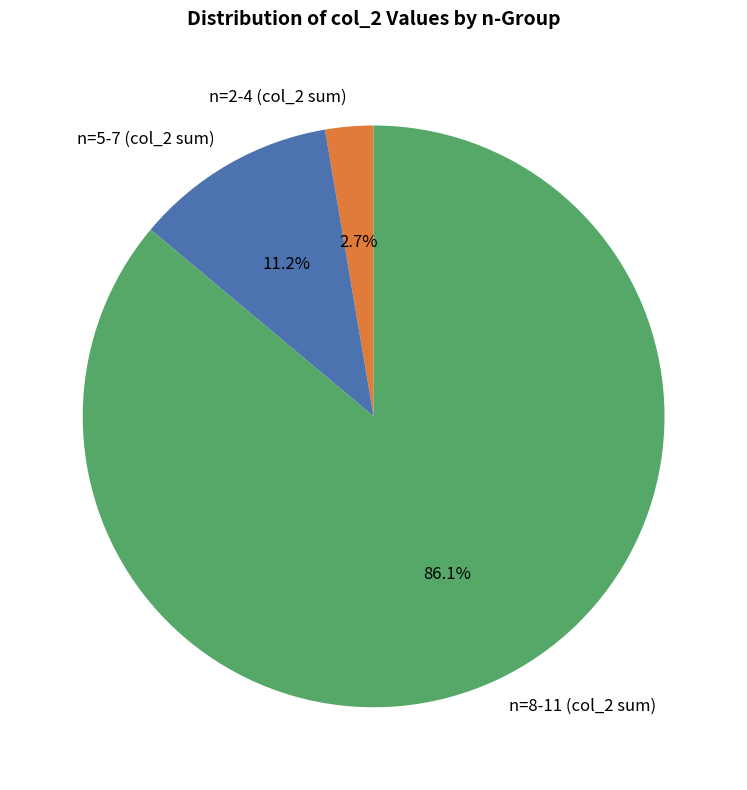

Rank the categories by value from lowest to highest.

n=2-4 (col_2 sum), n=5-7 (col_2 sum), n=8-11 (col_2 sum)